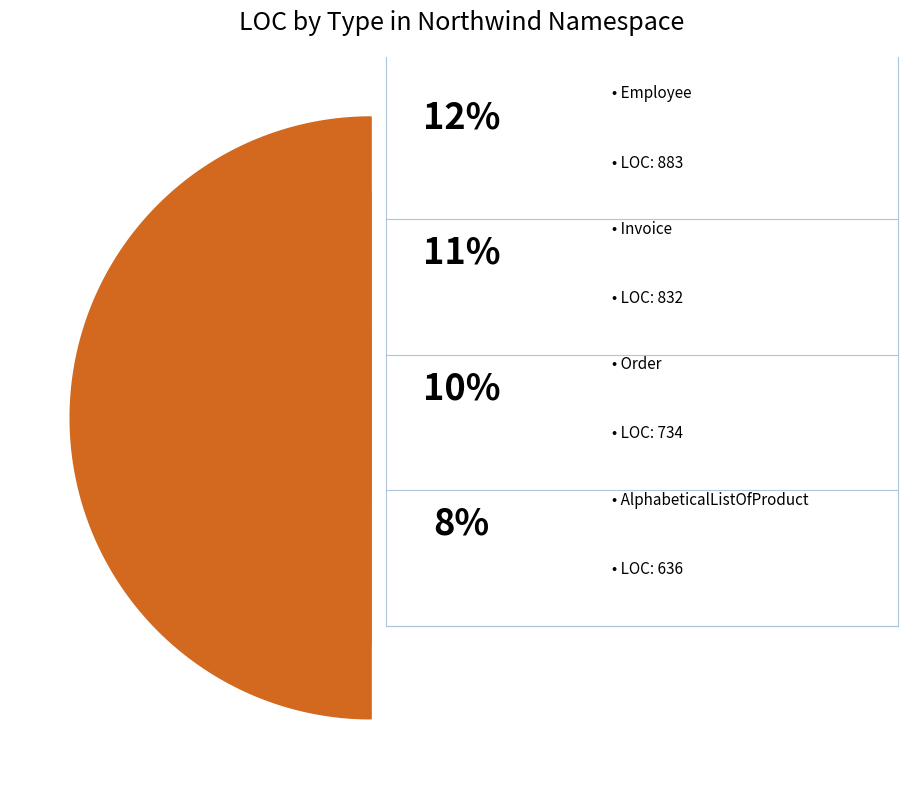

What portion of the pie excludes Columns?

94.2%